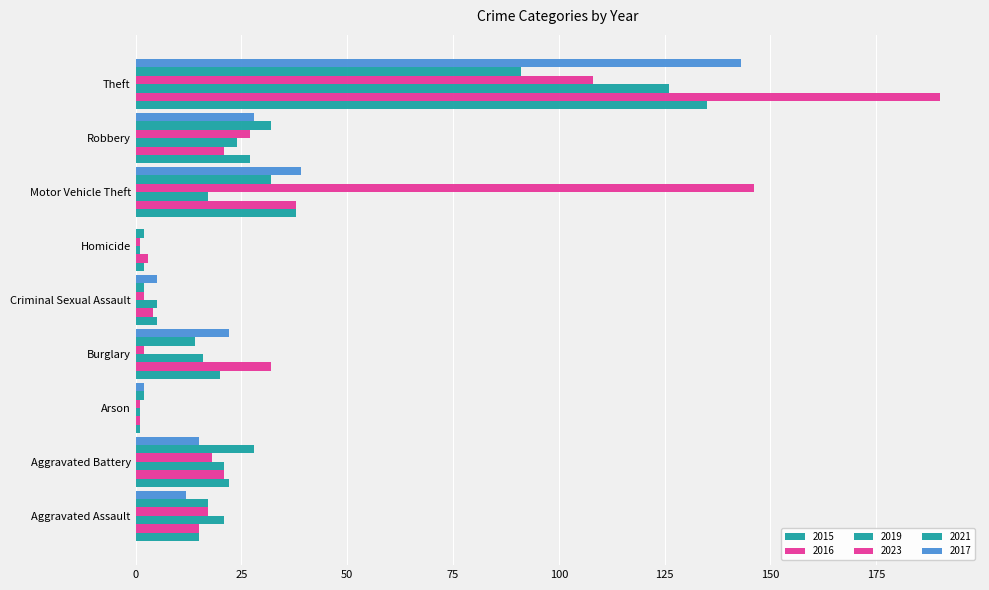

How many series are shown in this chart?

6